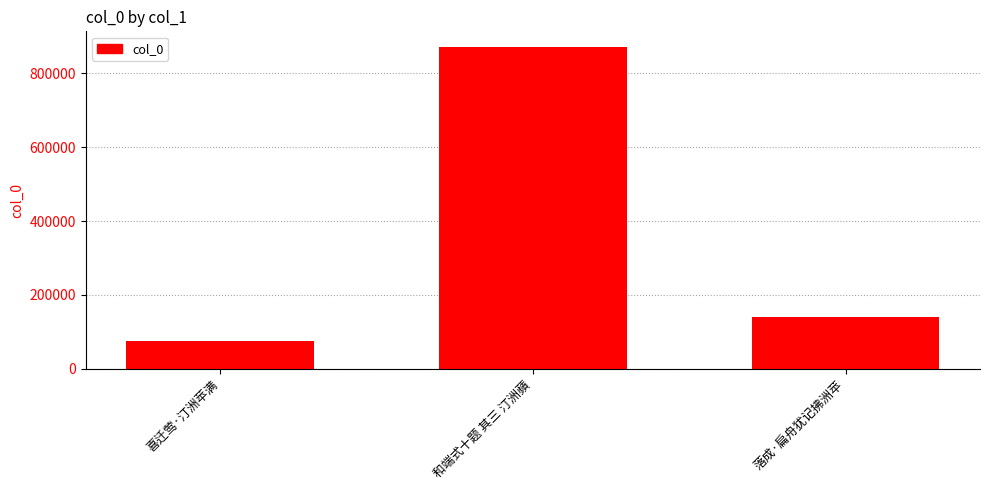

The value at 落成·扁舟犹记拂洲苹 is 66901. True or false?

False